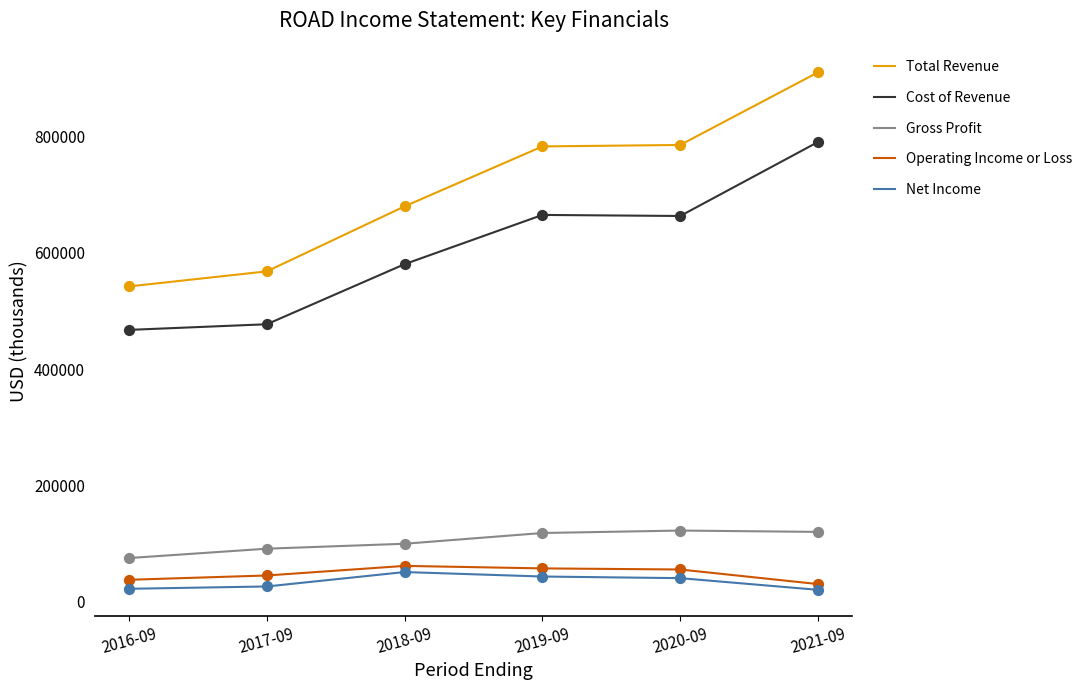

What is the difference between the highest and lowest values at 2019-09?

740100